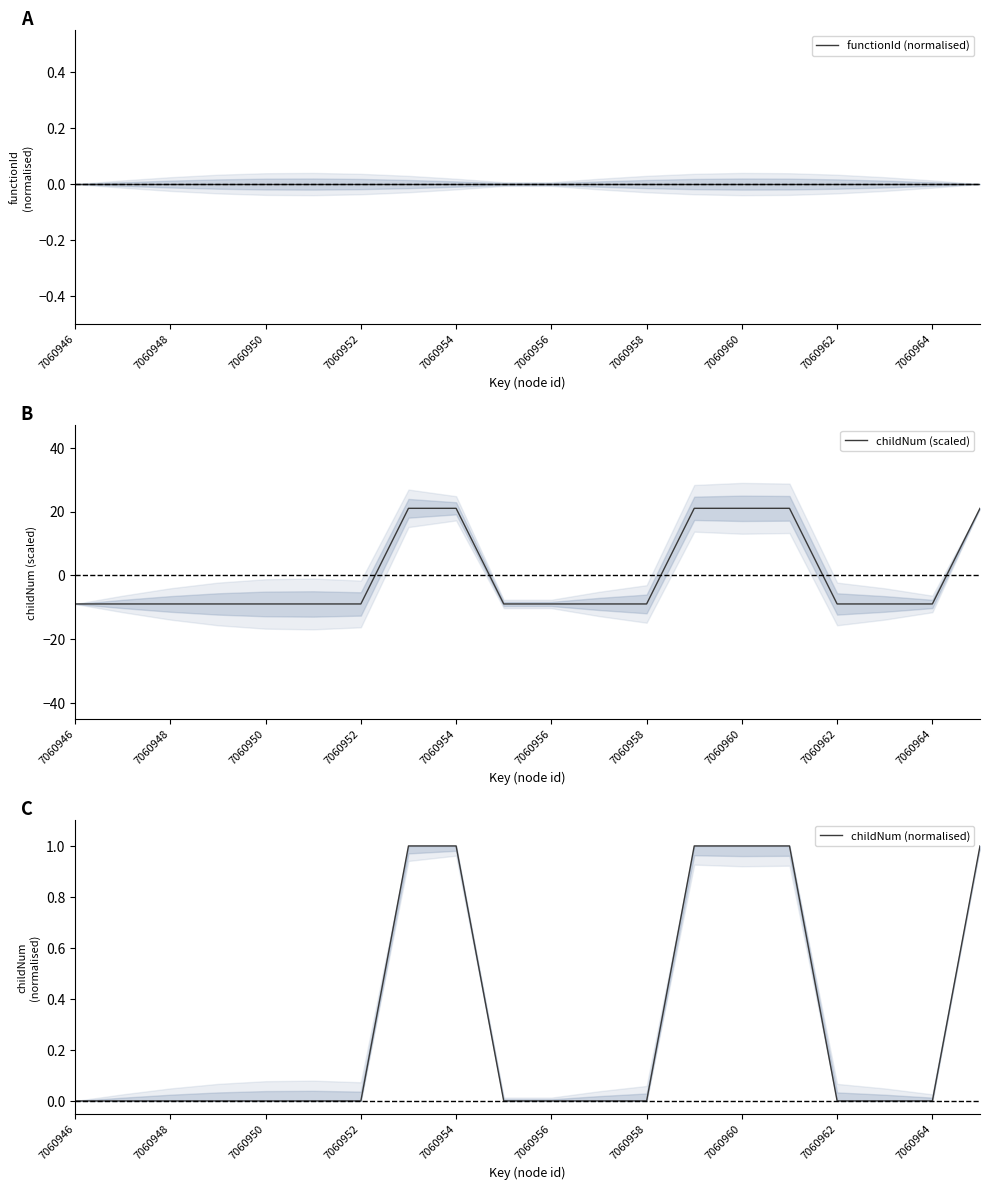

Which series has the widest spread of values?

childNum (scaled)